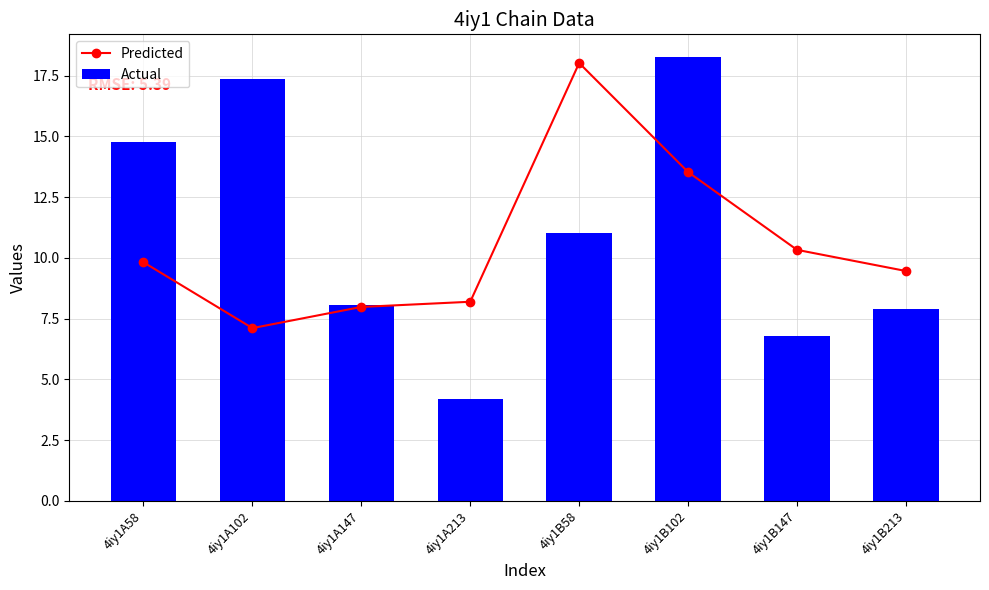

Which series changed the most between 4iy1A102 and 4iy1A147?

Actual